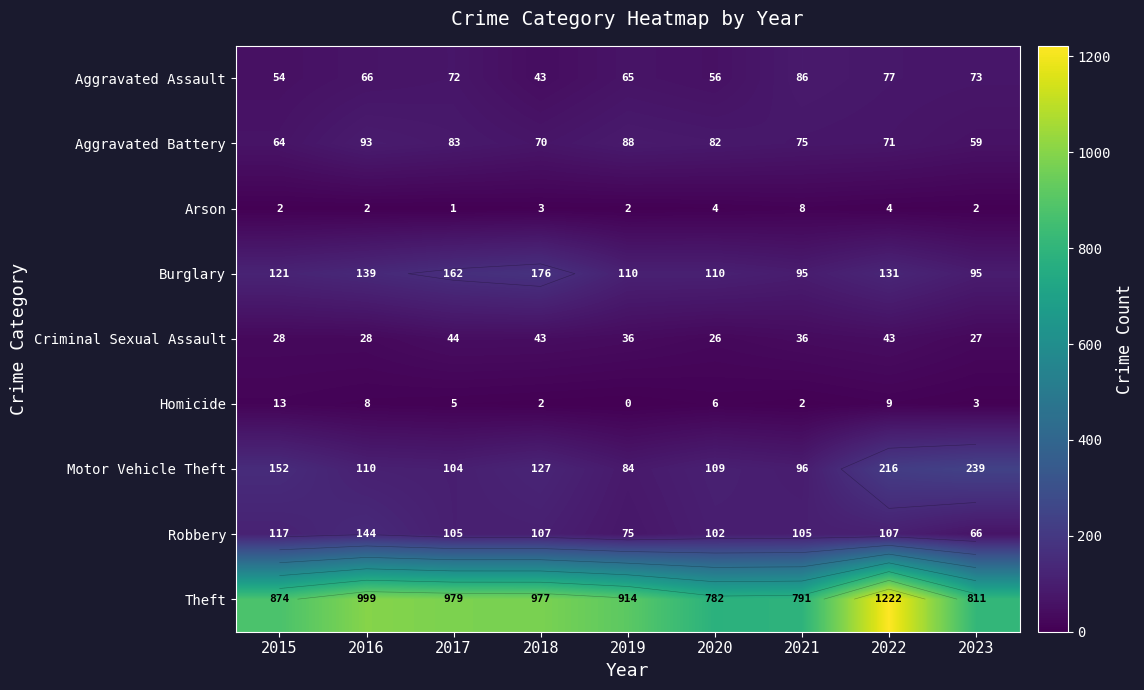

What is the sum of the Robbery values at 2021 and 2015?

222